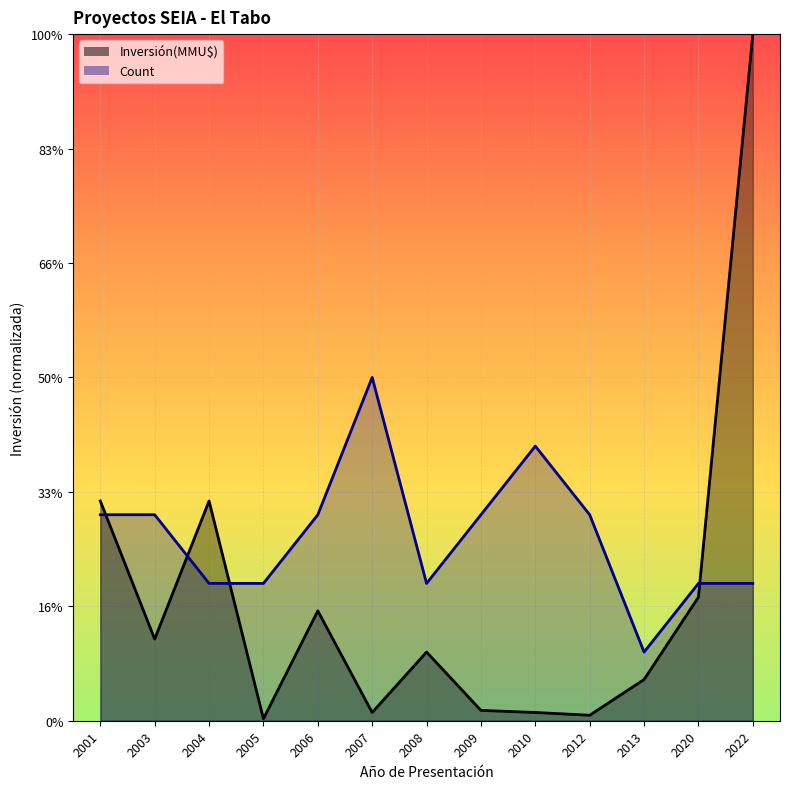

Reading left to right, list all the values displayed in this chart.

Inversión(MMU$): 9600.0	3566.4	9600.0	86.4	4800.0	360.0	3000.0	452.4	360.0	240.0	1800.0	5400.0	30000.0
Count: 9000.0	9000.0	6000.0	6000.0	9000.0	15000.0	6000.0	9000.0	12000.0	9000.0	3000.0	6000.0	6000.0